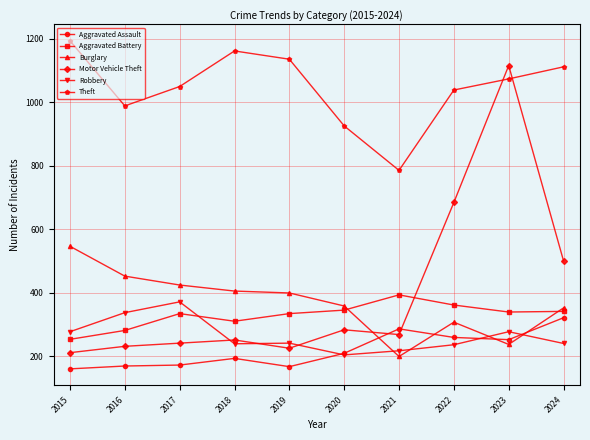

What are all the series names shown in the legend?

Aggravated Assault, Aggravated Battery, Burglary, Motor Vehicle Theft, Robbery, Theft